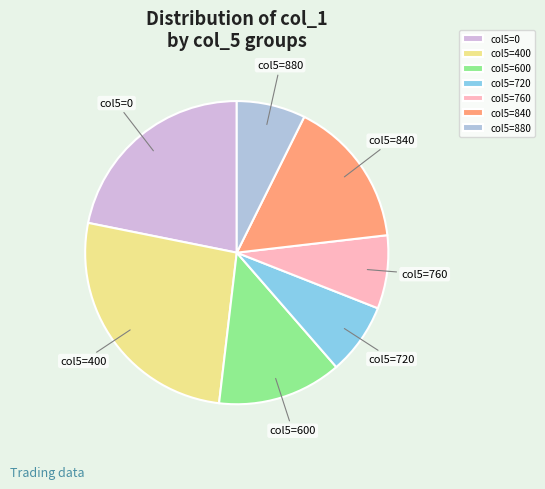

Combined, do col5=760 and col5=720 account for over 50%?

No